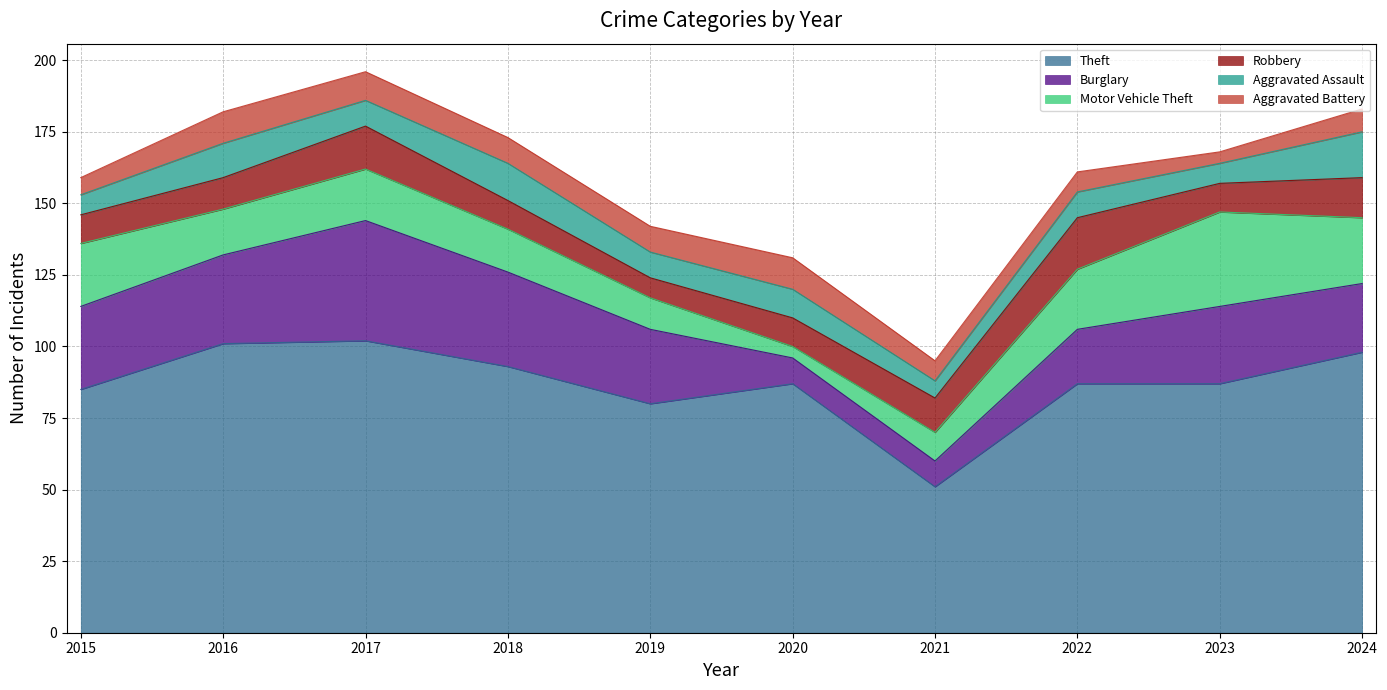

Where does the Motor Vehicle Theft series first go above 18?

2015